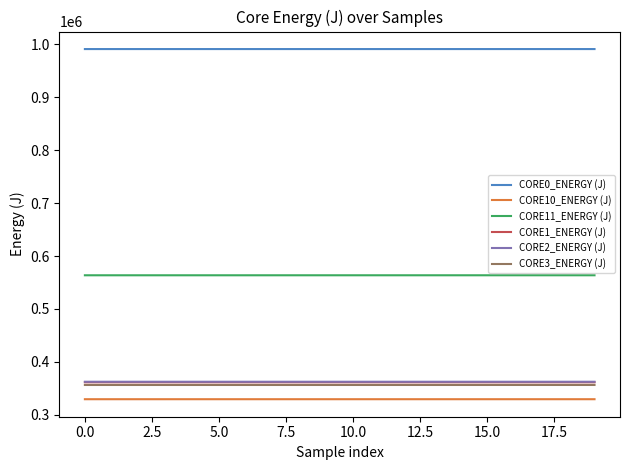

Which series has the largest total across all categories?

CORE0_ENERGY (J)